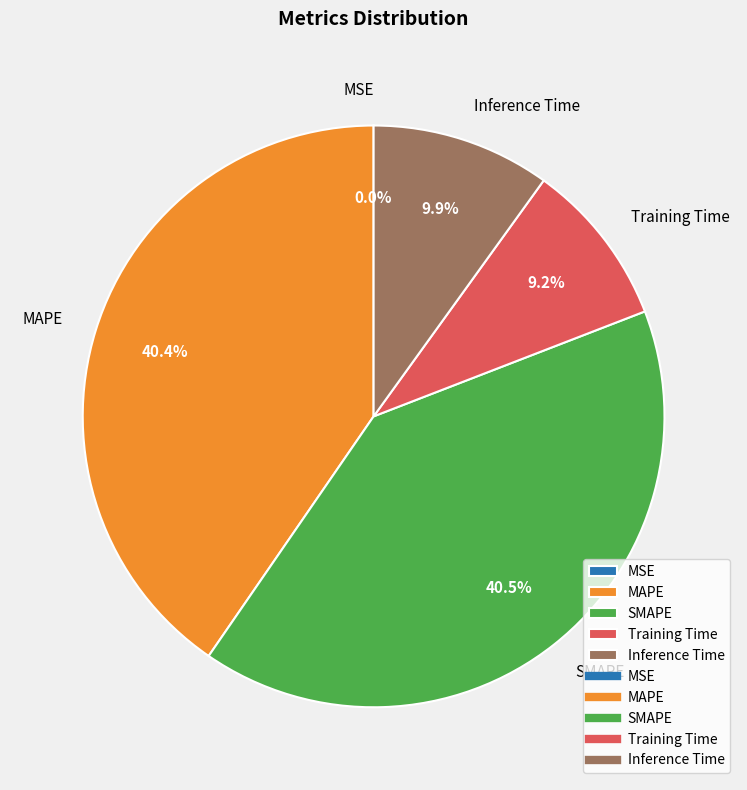

Is it true that MAPE is 40% of the pie?

True